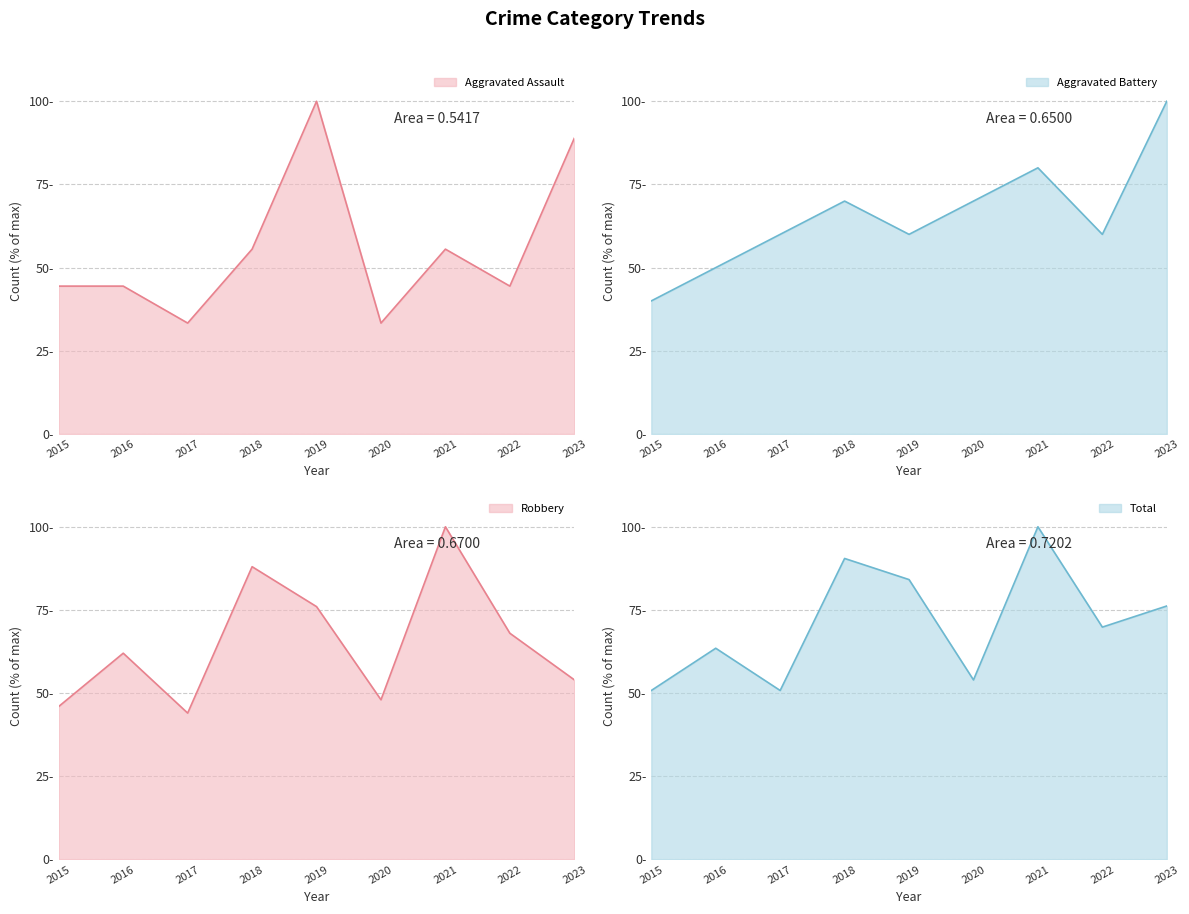

The value of Aggravated Battery at 2021 is 18.9. True or false?

False